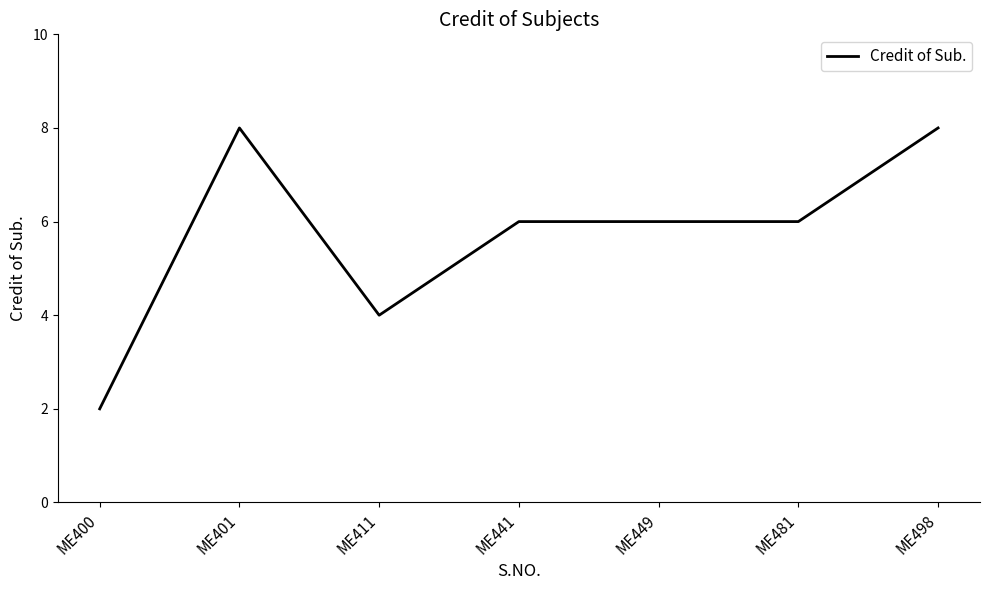

What is the minimum value shown in the chart?

2